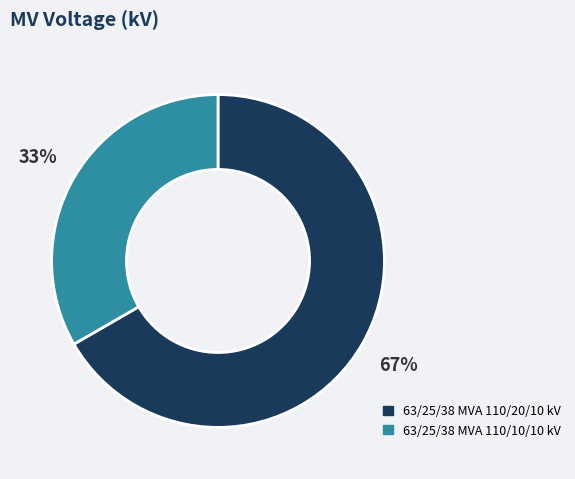

Does 63/25/38 MVA 110/20/10 kV represent more than half of the total?

Yes